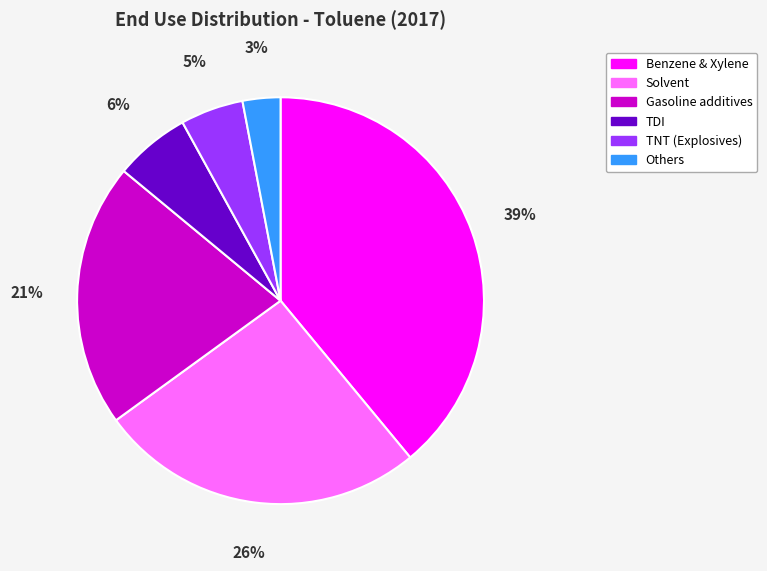

Combined, do Gasoline additives and Solvent account for over 50%?

No